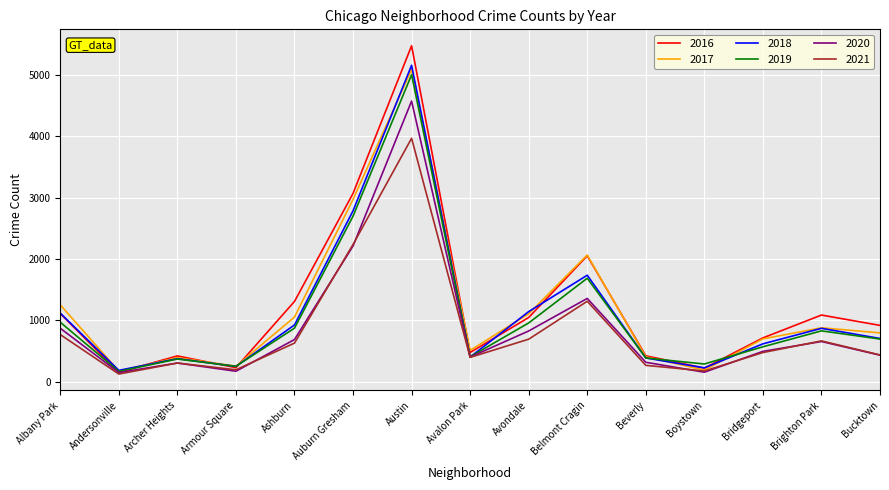

How many categories are shown in the chart?

15